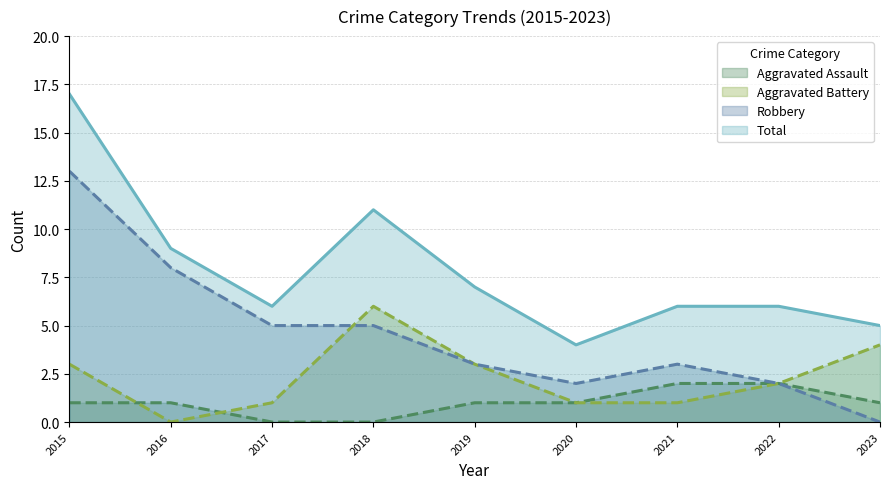

What is the average value of the Aggravated Assault series?

1